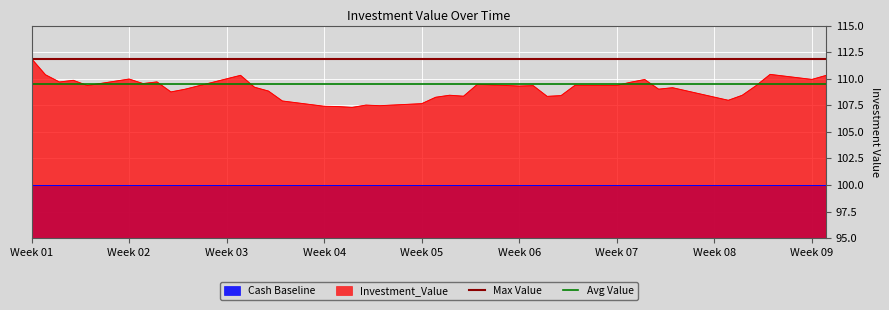

At which label does Investment_Value reach its peak?

Week 01